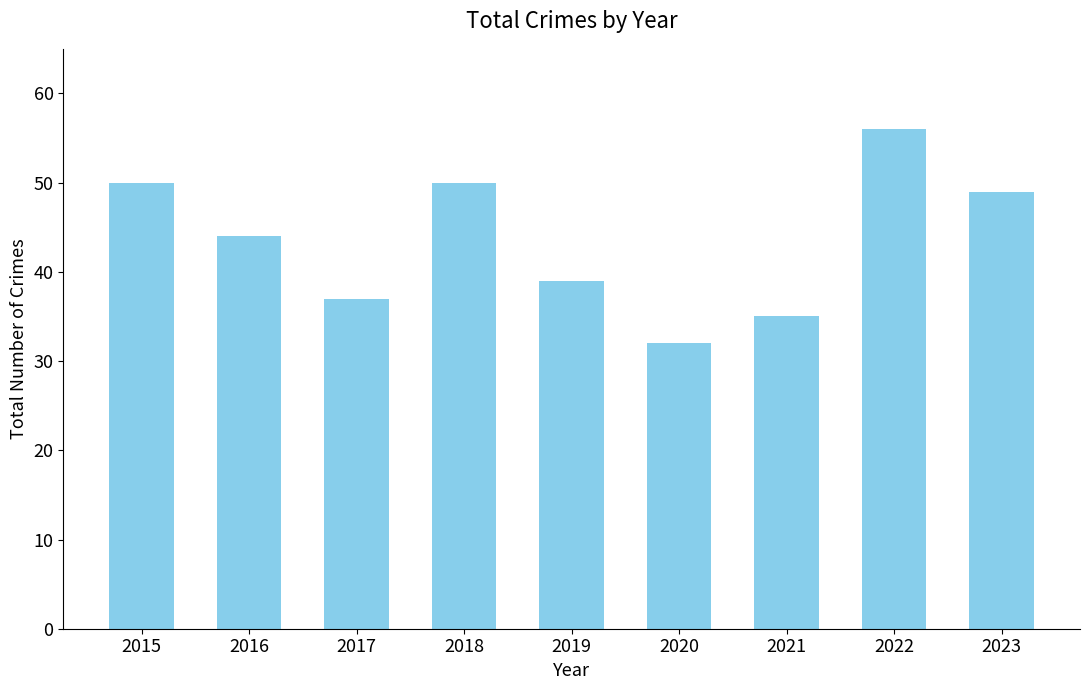

Does the chart contain stacked bars?

No